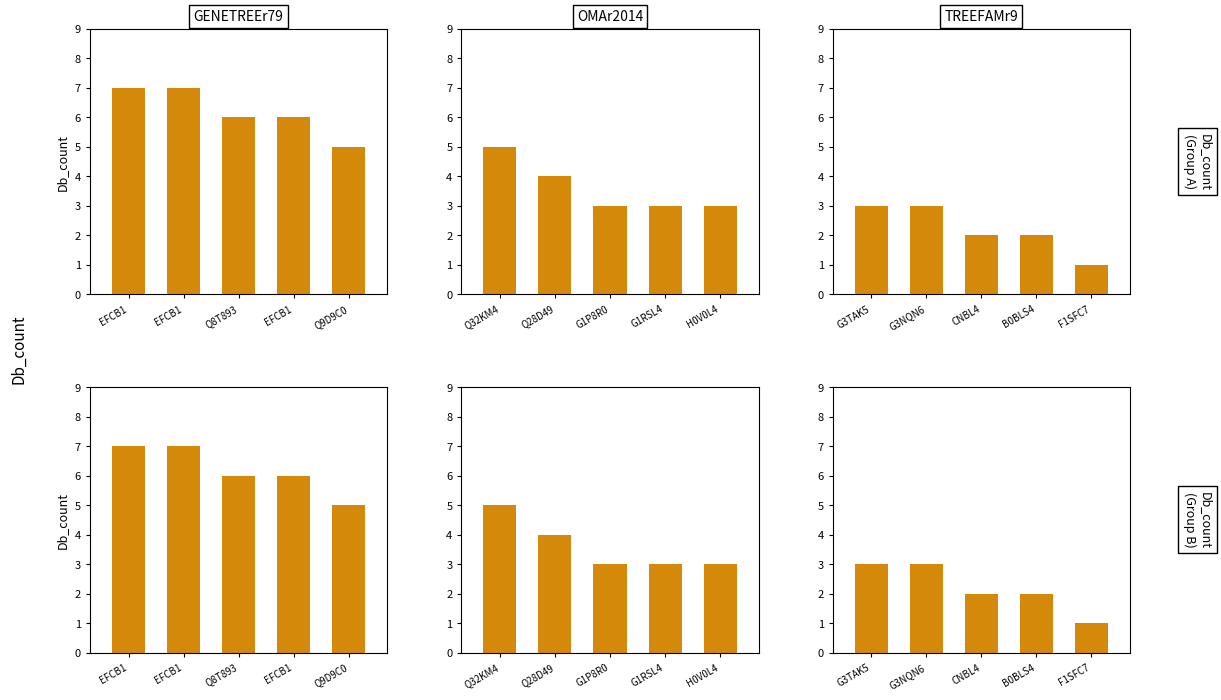

True or false: the data shows 1 at B0BLS4.

False